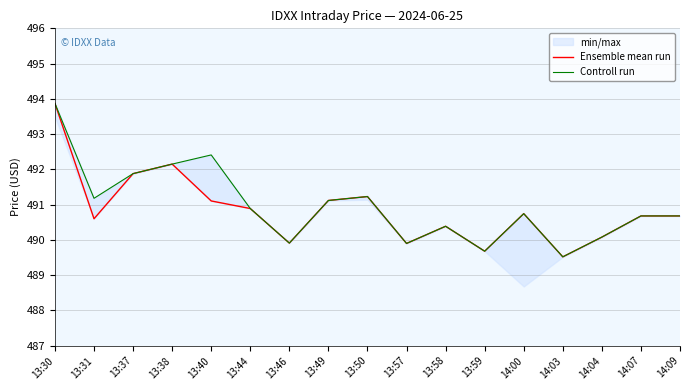

At which category is the sum across all series the highest?

13:30